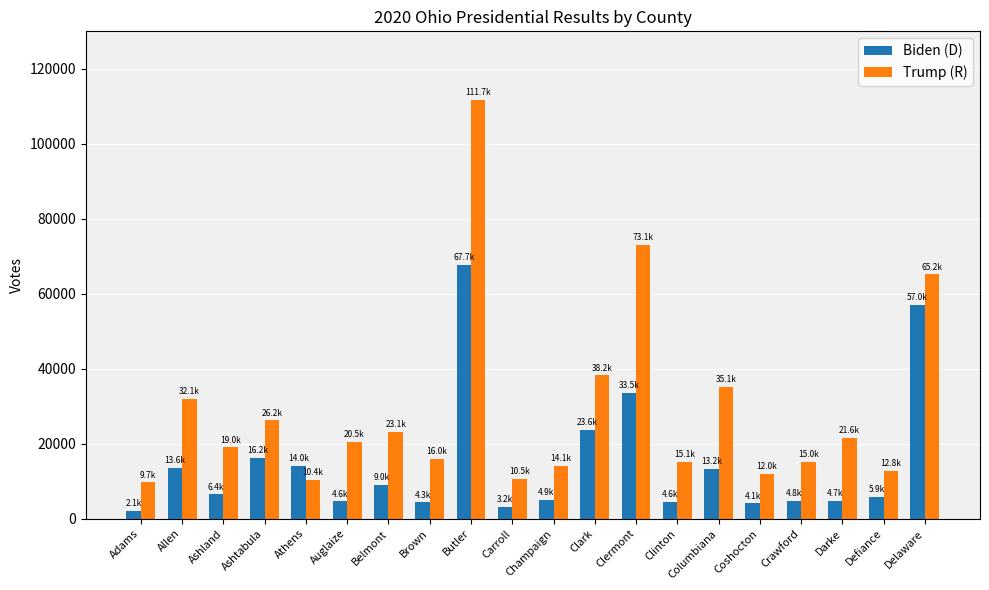

Is the value of Biden (D) at Clark greater than the value of Trump (R) at Adams?

Yes